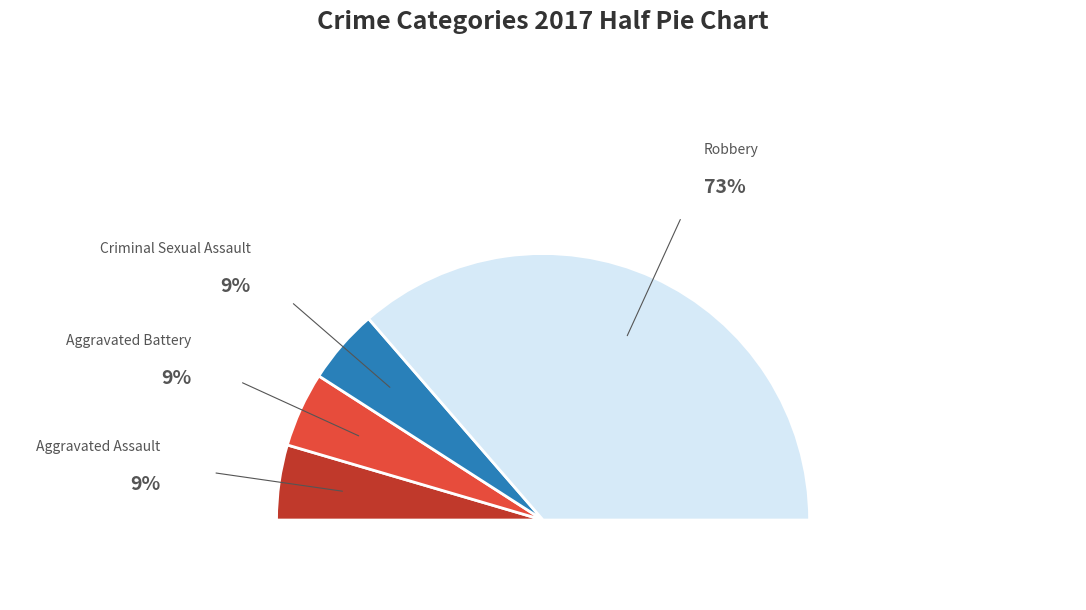

How many segments does this pie chart have?

5